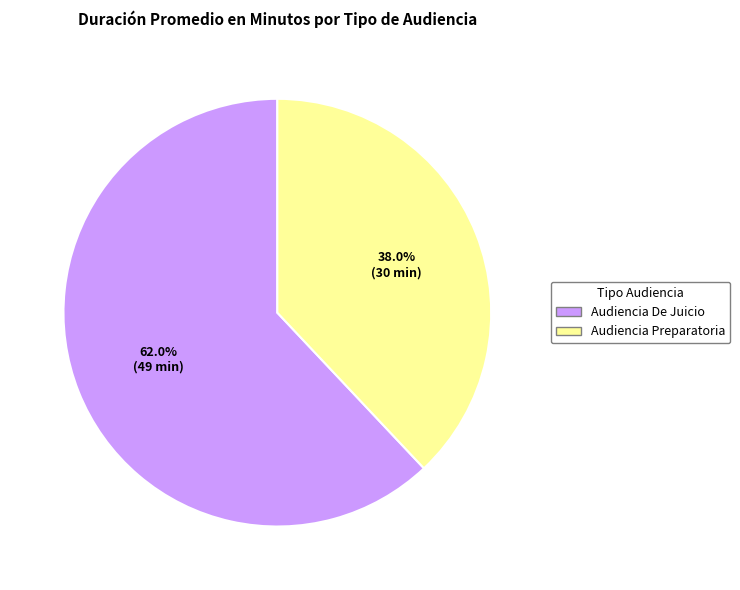

How many slices are in this pie chart?

2